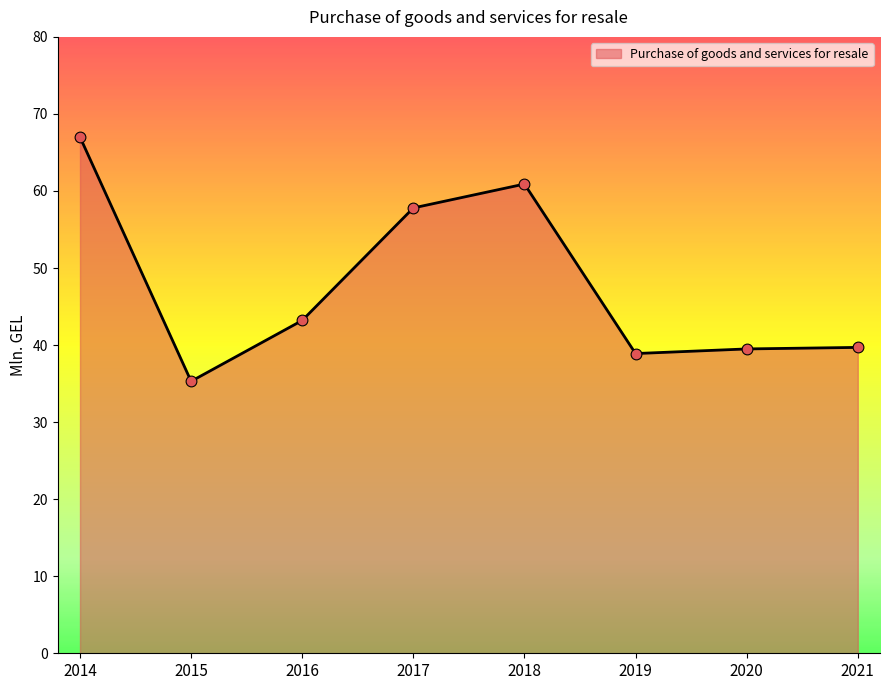

Between 2015 and 2017, which is larger?

2017